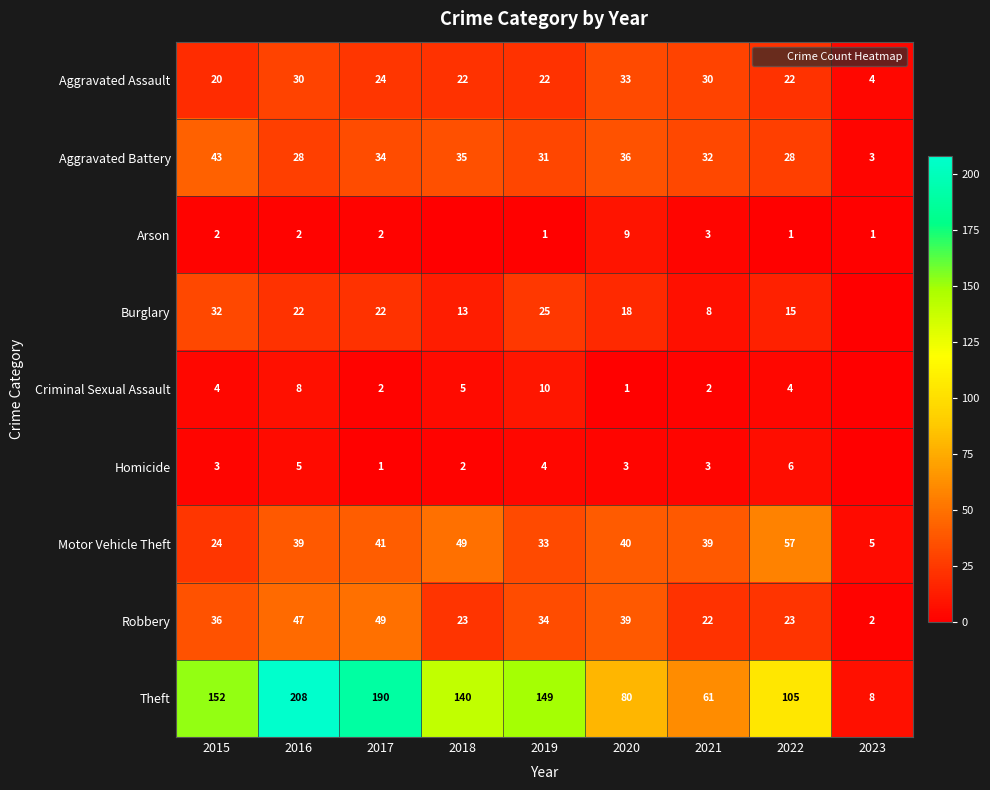

What is the difference between the second highest and second lowest values in the Motor Vehicle Theft series?

25